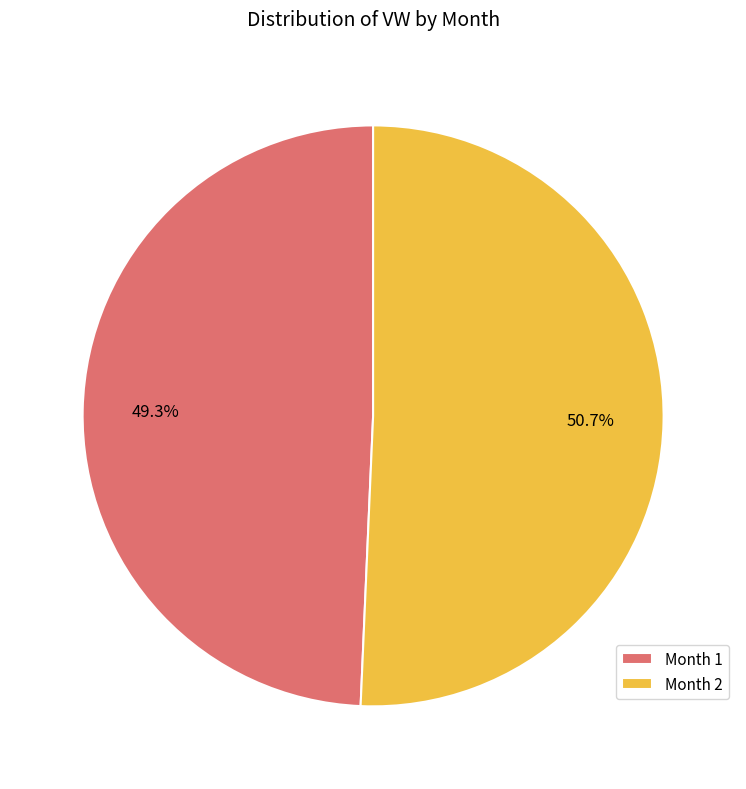

To the nearest percent, what is the difference between the largest and smallest slice percentages?

1%